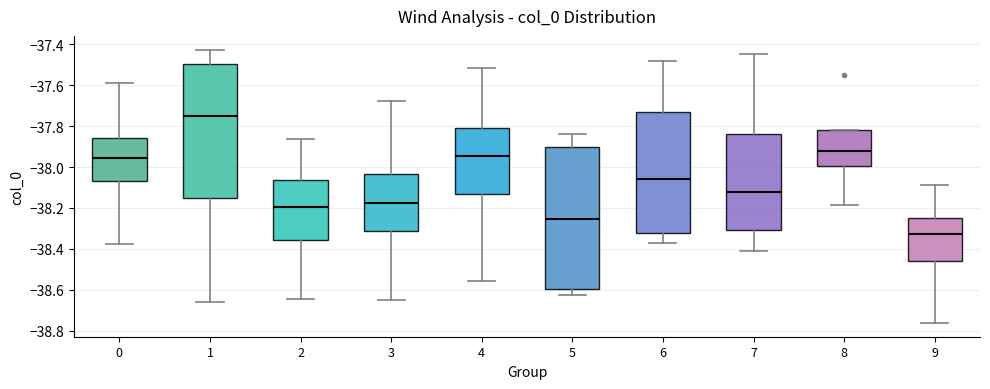

Where does the median line of the box at x = 8 sit on the y-axis? The values are not printed on the chart, so give them approximately, as read against the axis.

-37.92